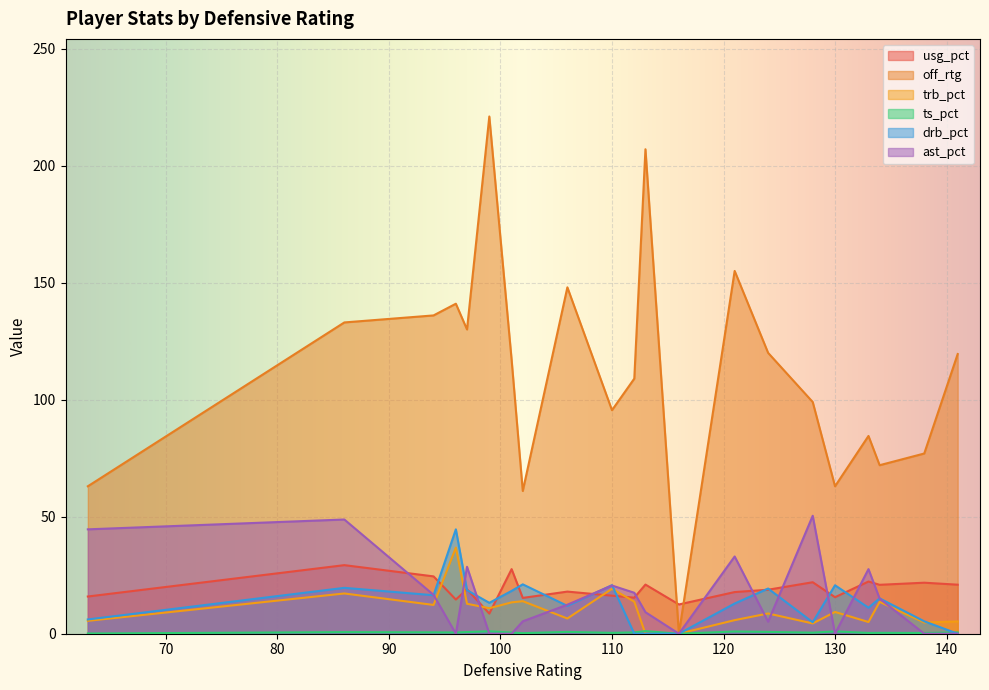

Which series has the largest total across all categories?

off_rtg